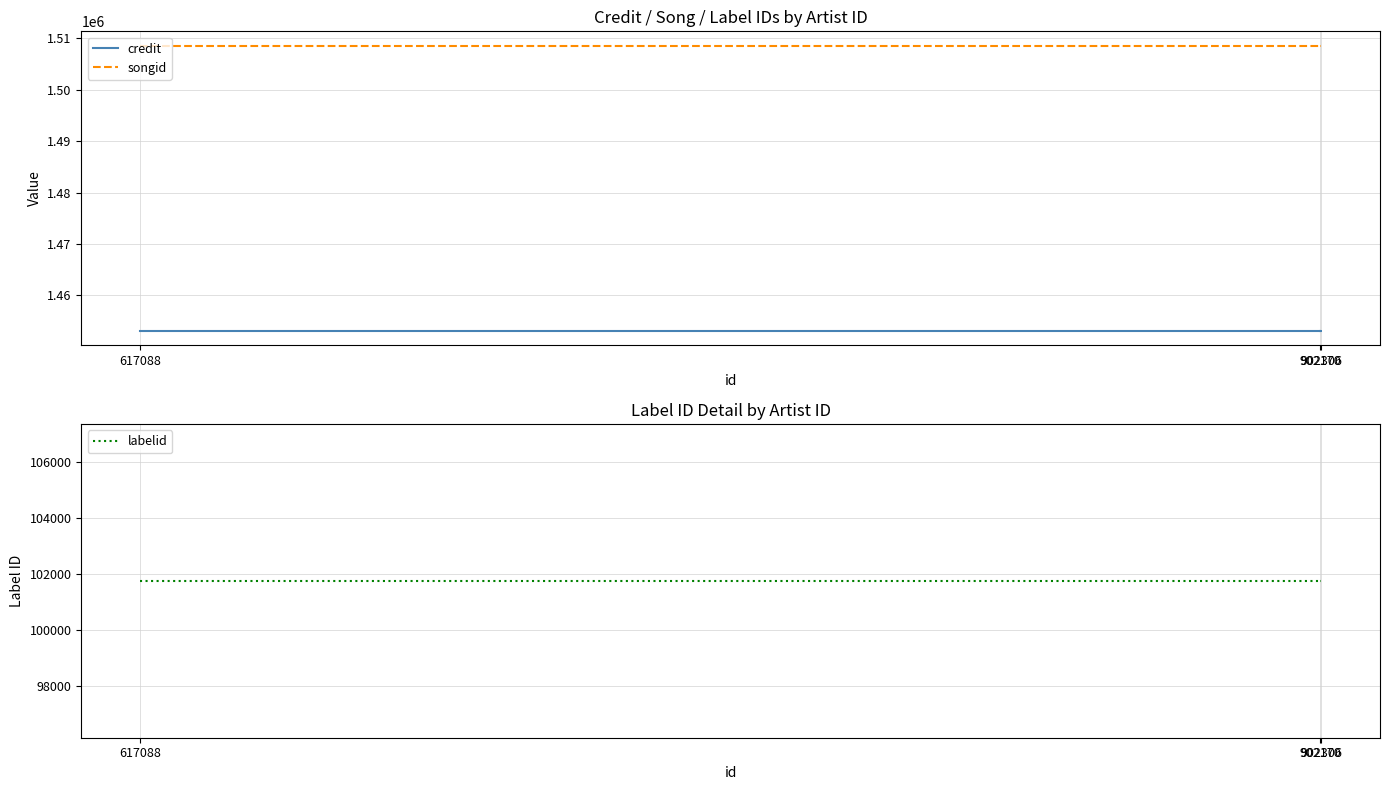

Where is credit nearest to the value 1453099?

617088